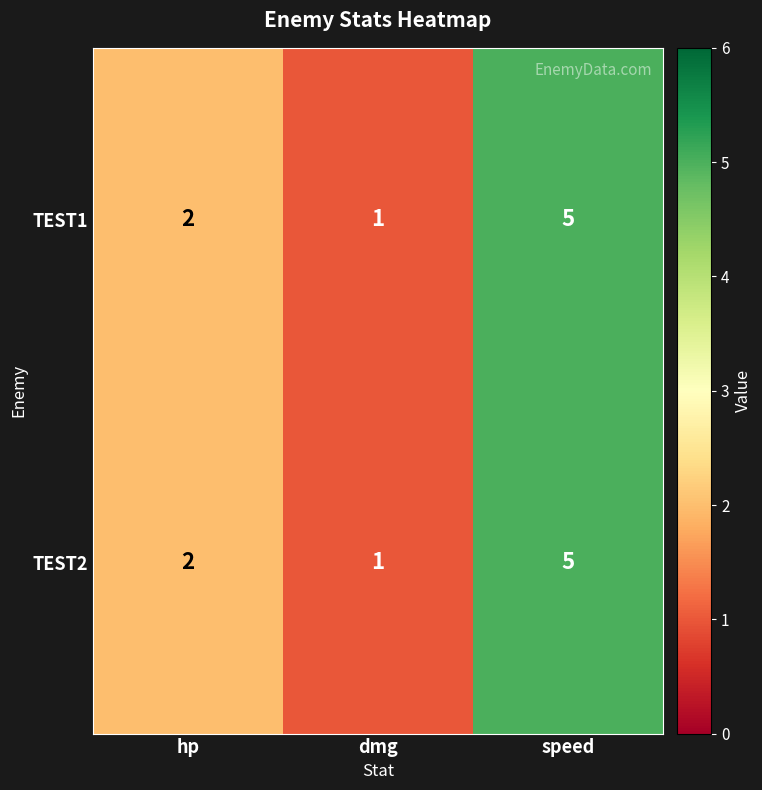

What is the average value of the TEST2 series?

3